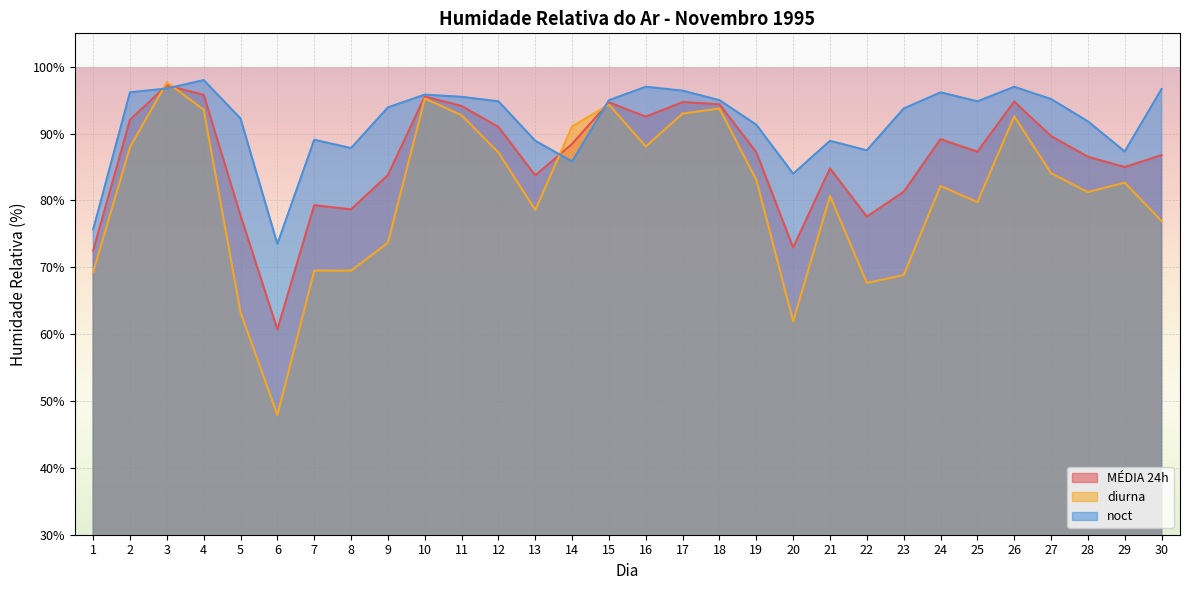

How many intersections are there between diurna and noct?

4